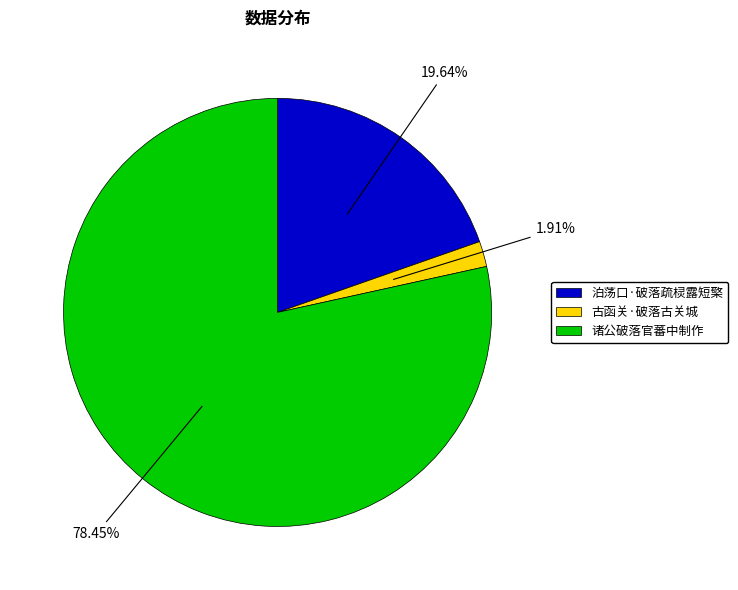

Rank the categories by value from highest to lowest.

诸公破落官蕃中制作, 泊荡口·破落疏棂露短檠, 古函关·破落古关城